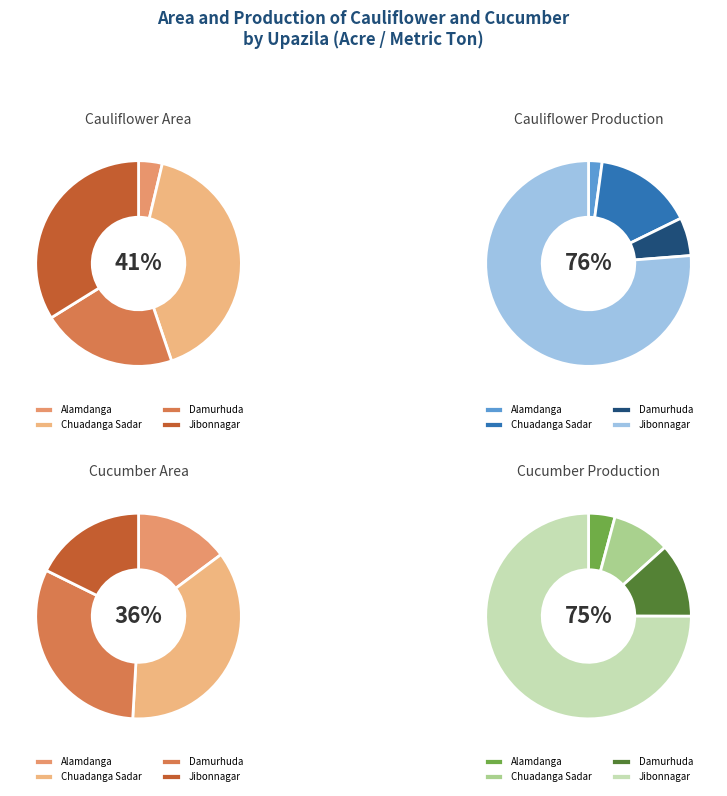

What percentage is the Alamdanga slice, to the nearest percent?

15%